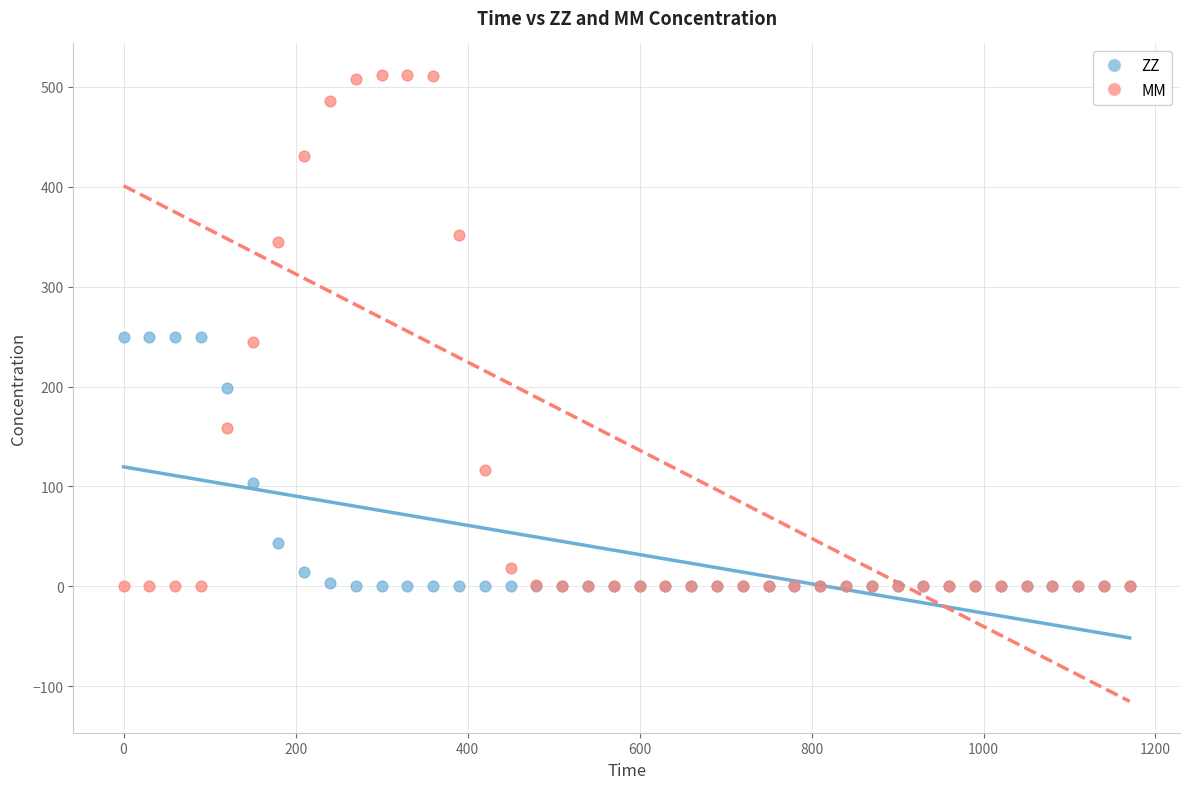

What are all the series names shown in the legend?

ZZ, MM